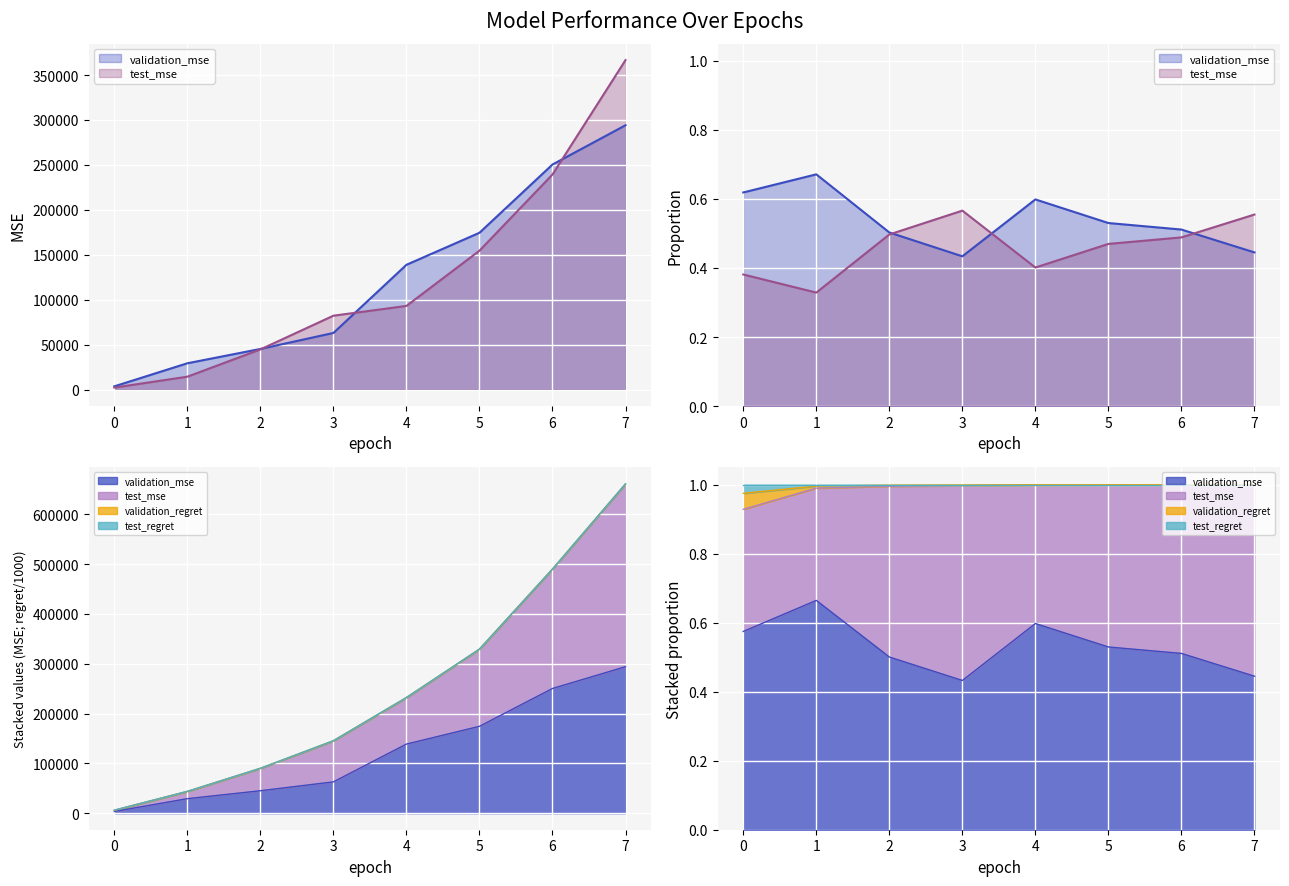

Which series has the largest total across all categories?

validation_mse